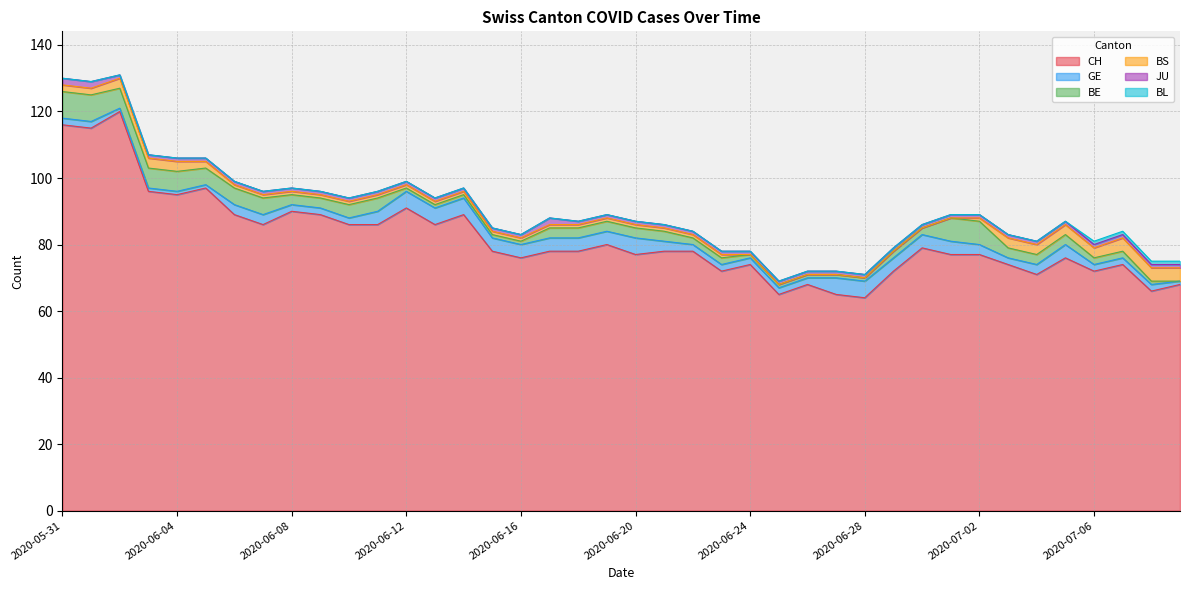

Between 2020-06-10 and 2020-06-12, which series saw the biggest shift?

CH